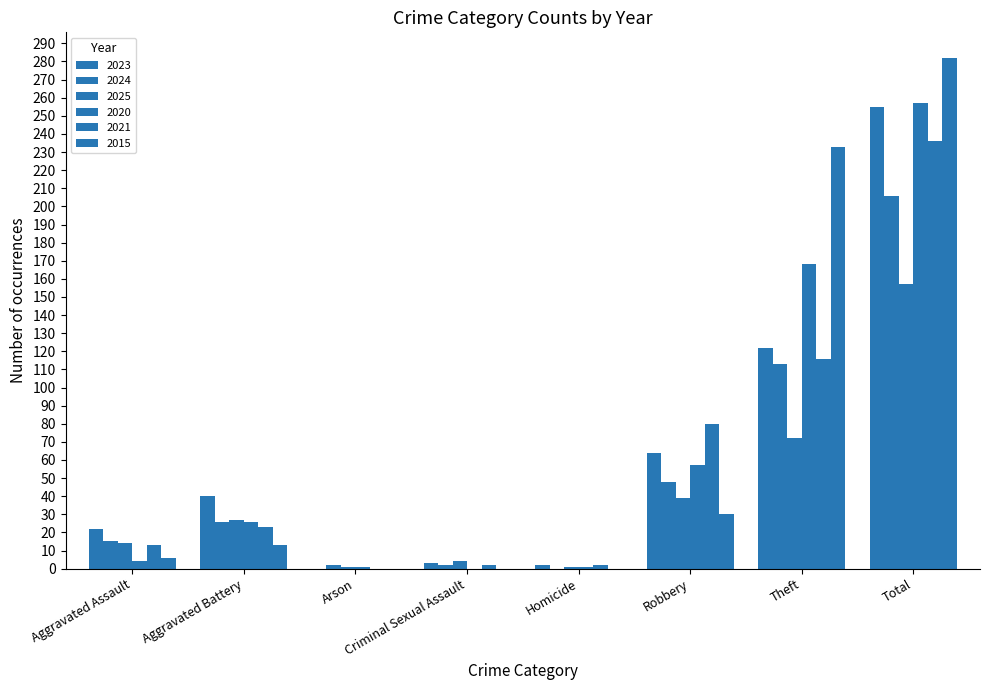

How many data points does each series have?

8